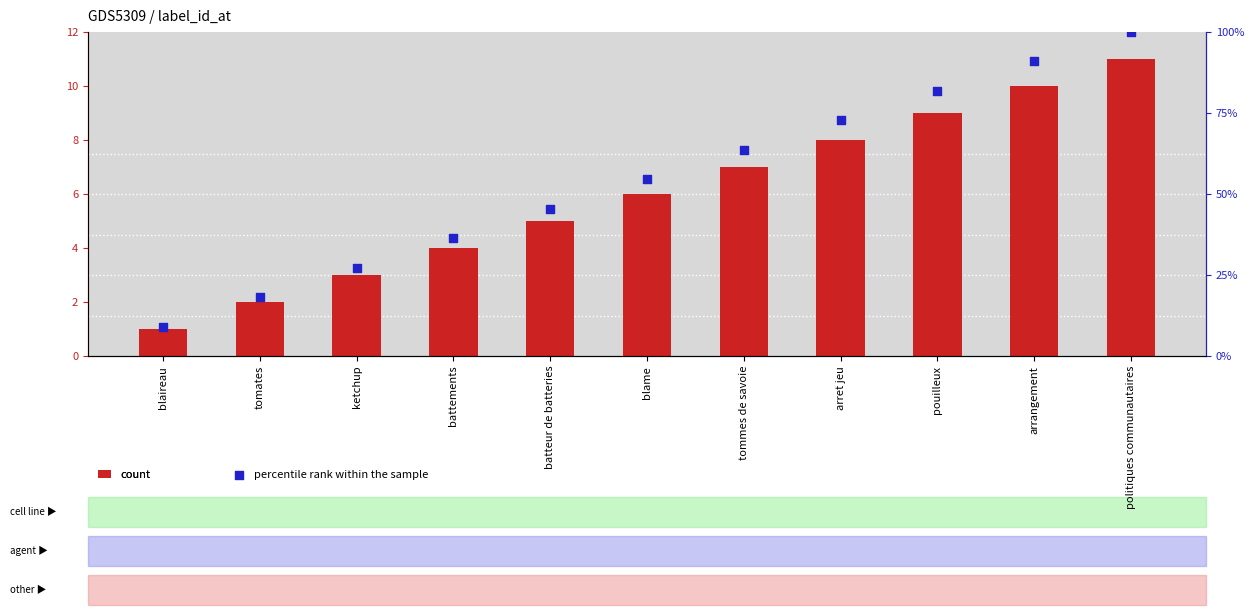

Which series has the largest total across all categories?

percentile rank within the sample